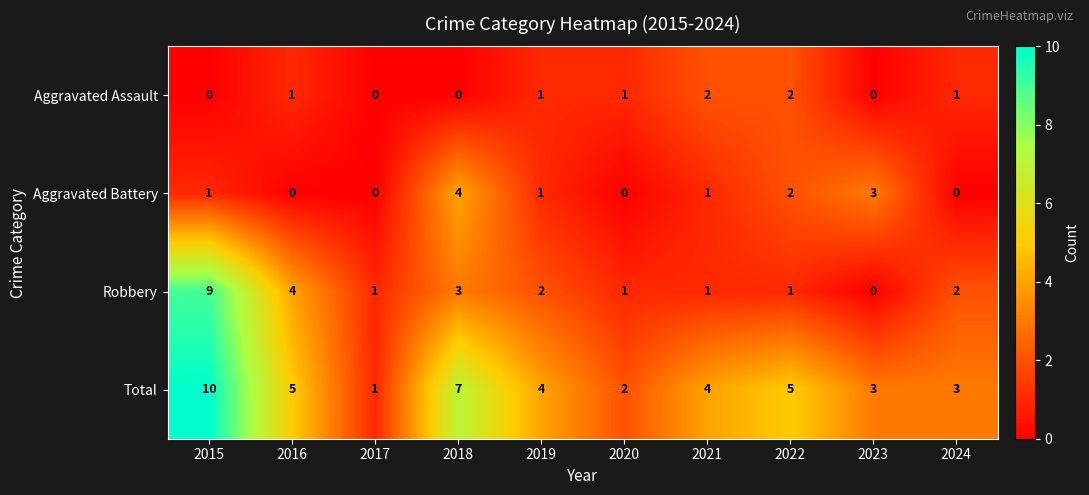

What is the difference between the highest and lowest values at 2016?

5